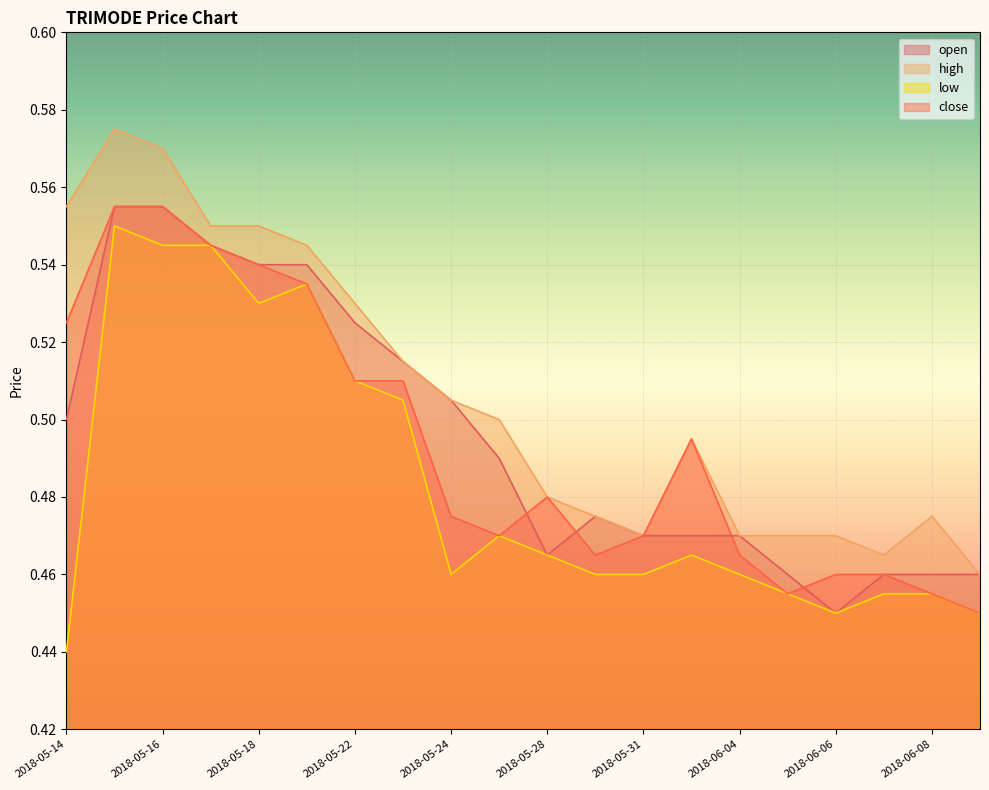

True or false: low has a value of 0.5 at 2018-05-24.

True